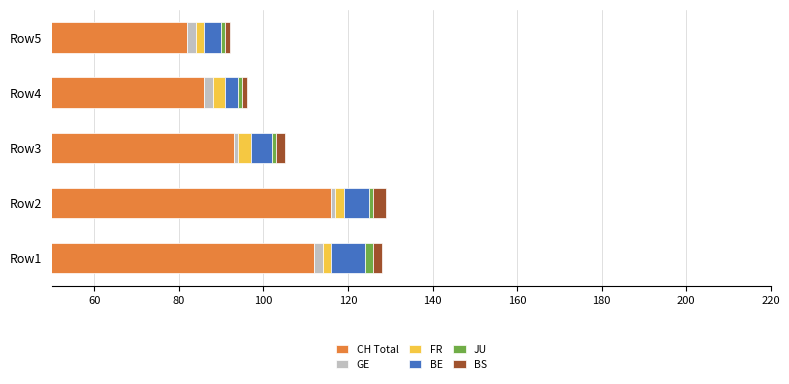

What are all the series names shown in the legend?

CH Total, GE, FR, BE, JU, BS